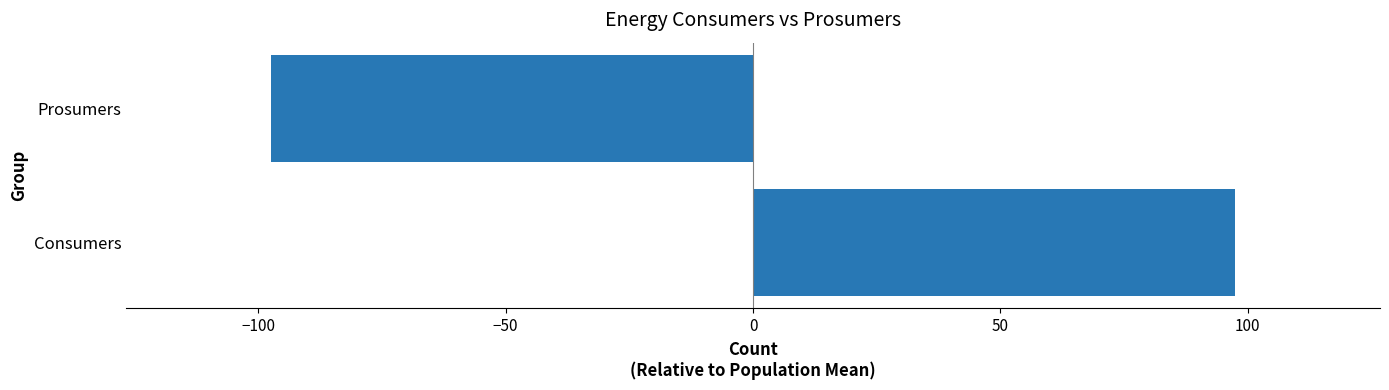

Rank the categories by value from lowest to highest.

Prosumers, Consumers